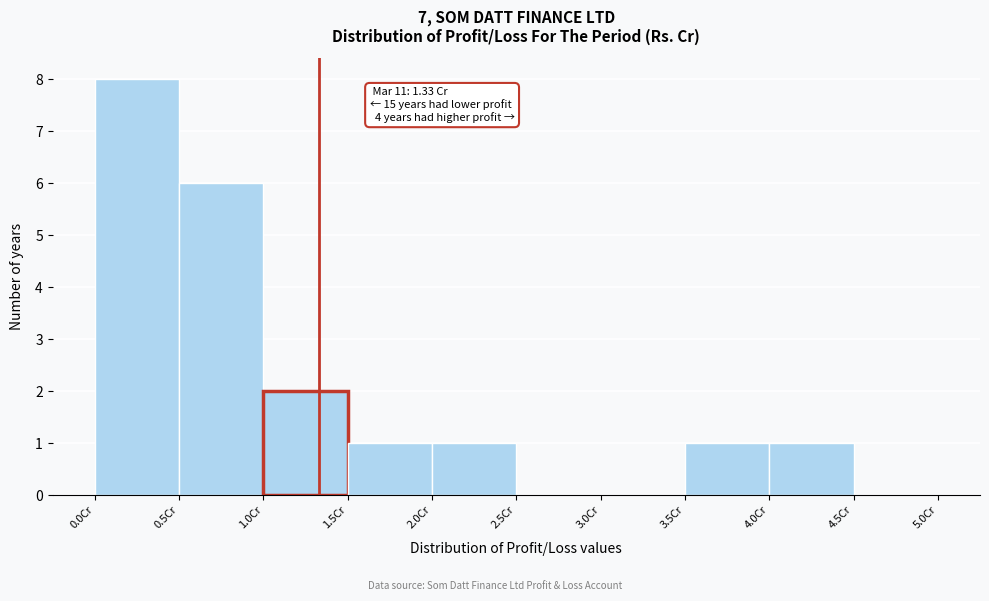

Over which range of the x-axis is the bar tallest?

0.0 to 0.5